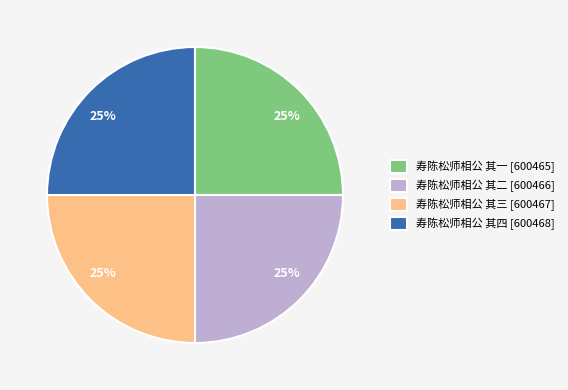

Is it true that 寿陈松师相公 其一 is 38% of the pie?

False